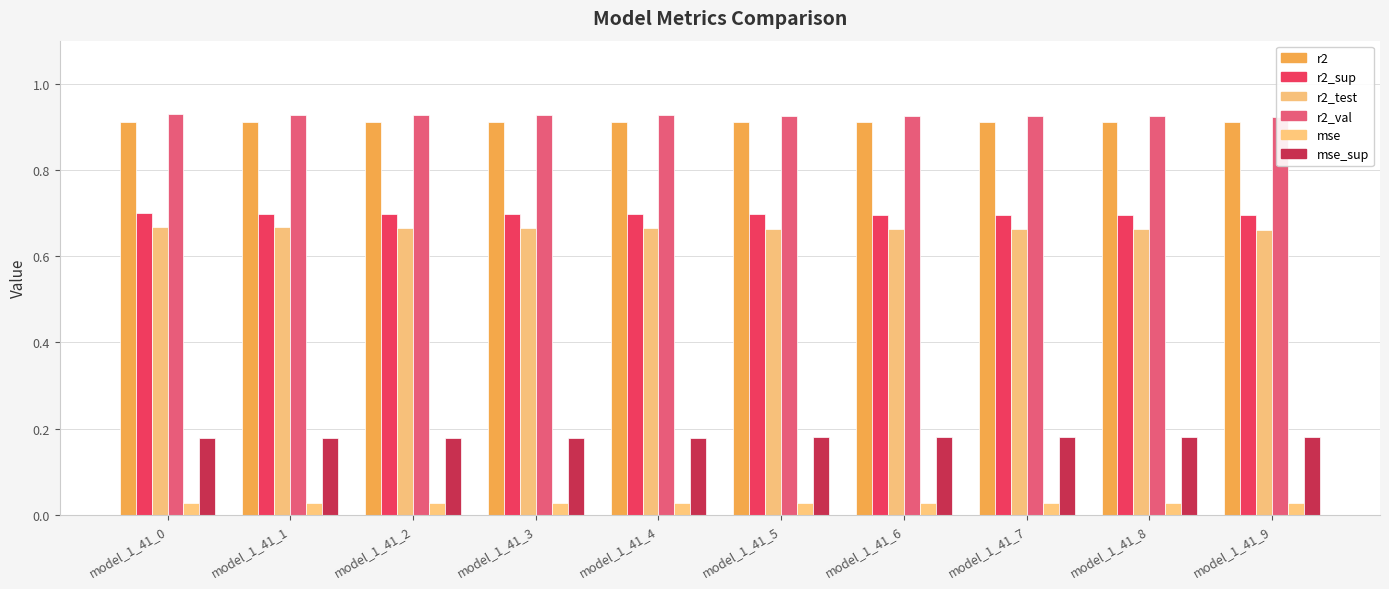

Between model_1_41_4 and model_1_41_7, which series saw the biggest shift?

r2_test